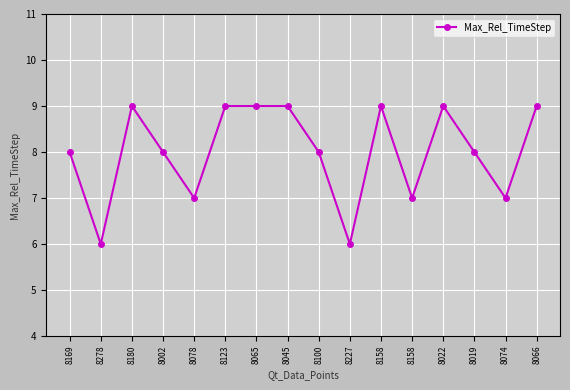

Reading left to right, transcribe all the data shown in this chart.

8169=8	8278=6	8180=9	8002=8	8078=7	8123=9	8065=9	8045=9	8100=8	8227=6	8158=9	8158=7	8022=9	8019=8	8074=7	8066=9